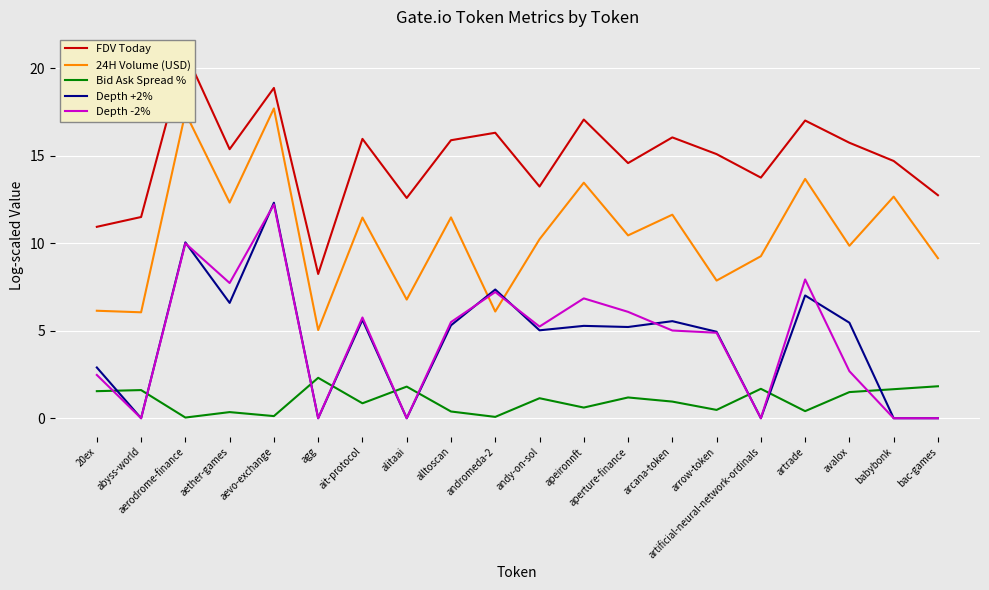

Reading right to left, what are all the values shown in this chart?

FDV Today: bac-games=12.8	babybonk=14.7	avalox=15.8	artrade=17.0	artificial-neural-network-ordinals=13.8	arrow-token=15.1	arcana-token=16.1	aperture-finance=14.6	apeironnft=17.1	andy-on-sol=13.2	andromeda-2=16.3	alltoscan=15.9	alitaai=12.6	ait-protocol=16.0	agg=8.2	aevo-exchange=18.9	aether-games=15.4	aerodrome-finance=20.9	abyss-world=11.5	20ex=10.9
24H Volume (USD): bac-games=9.2	babybonk=12.7	avalox=9.9	artrade=13.7	artificial-neural-network-ordinals=9.3	arrow-token=7.9	arcana-token=11.6	aperture-finance=10.5	apeironnft=13.5	andy-on-sol=10.2	andromeda-2=6.1	alltoscan=11.5	alitaai=6.8	ait-protocol=11.5	agg=5.0	aevo-exchange=17.7	aether-games=12.3	aerodrome-finance=17.5	abyss-world=6.1	20ex=6.1
Bid Ask Spread %: bac-games=1.8	babybonk=1.7	avalox=1.5	artrade=0.4	artificial-neural-network-ordinals=1.7	arrow-token=0.5	arcana-token=1.0	aperture-finance=1.2	apeironnft=0.6	andy-on-sol=1.1	andromeda-2=0.1	alltoscan=0.4	alitaai=1.8	ait-protocol=0.9	agg=2.3	aevo-exchange=0.1	aether-games=0.4	aerodrome-finance=0.0	abyss-world=1.6	20ex=1.5
Depth +2%: bac-games=0.0	babybonk=0.0	avalox=5.5	artrade=7.0	artificial-neural-network-ordinals=0.0	arrow-token=4.9	arcana-token=5.6	aperture-finance=5.2	apeironnft=5.3	andy-on-sol=5.0	andromeda-2=7.4	alltoscan=5.3	alitaai=0.0	ait-protocol=5.6	agg=0.0	aevo-exchange=12.3	aether-games=6.6	aerodrome-finance=10.1	abyss-world=0.0	20ex=2.9
Depth -2%: bac-games=0.0	babybonk=0.0	avalox=2.7	artrade=7.9	artificial-neural-network-ordinals=0.0	arrow-token=4.9	arcana-token=5.0	aperture-finance=6.1	apeironnft=6.9	andy-on-sol=5.2	andromeda-2=7.2	alltoscan=5.5	alitaai=0.0	ait-protocol=5.8	agg=0.0	aevo-exchange=12.2	aether-games=7.7	aerodrome-finance=10.0	abyss-world=0.0	20ex=2.5